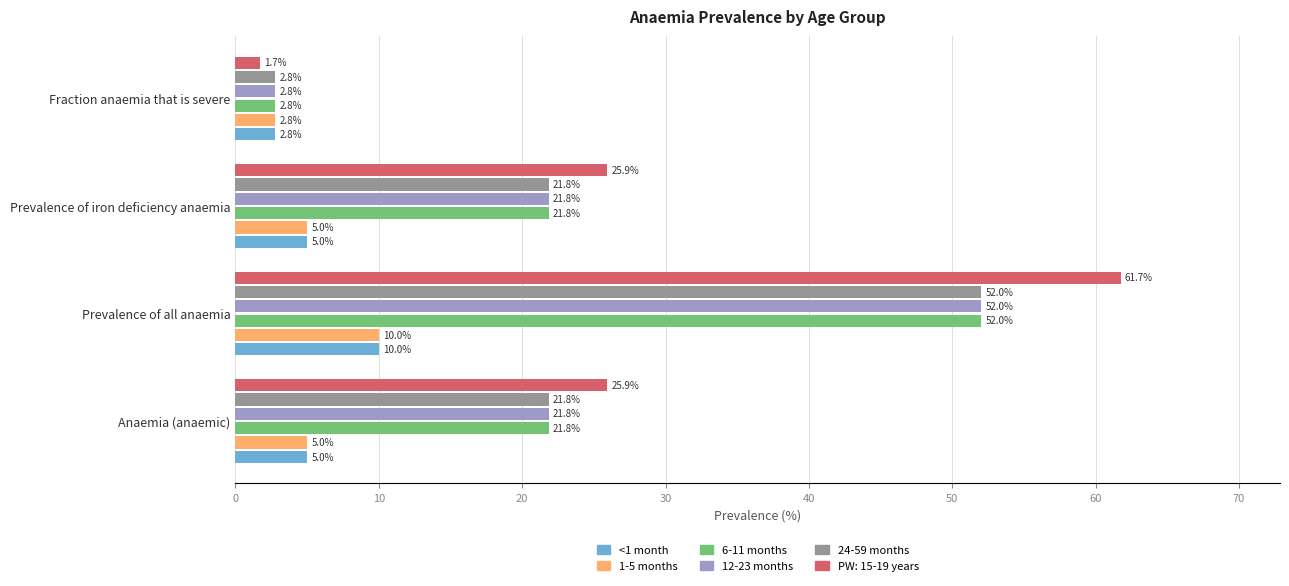

How many data points in 12-23 months are less than 21?

1